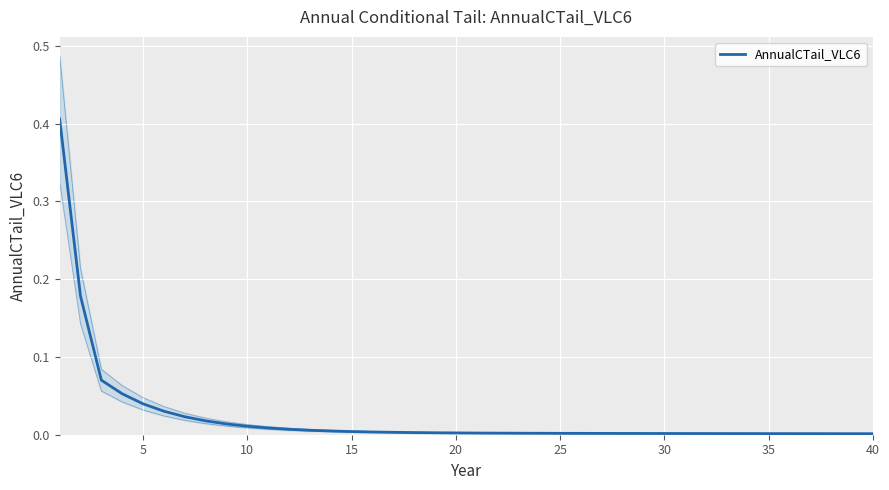

At which label is the value closest to 0?

40